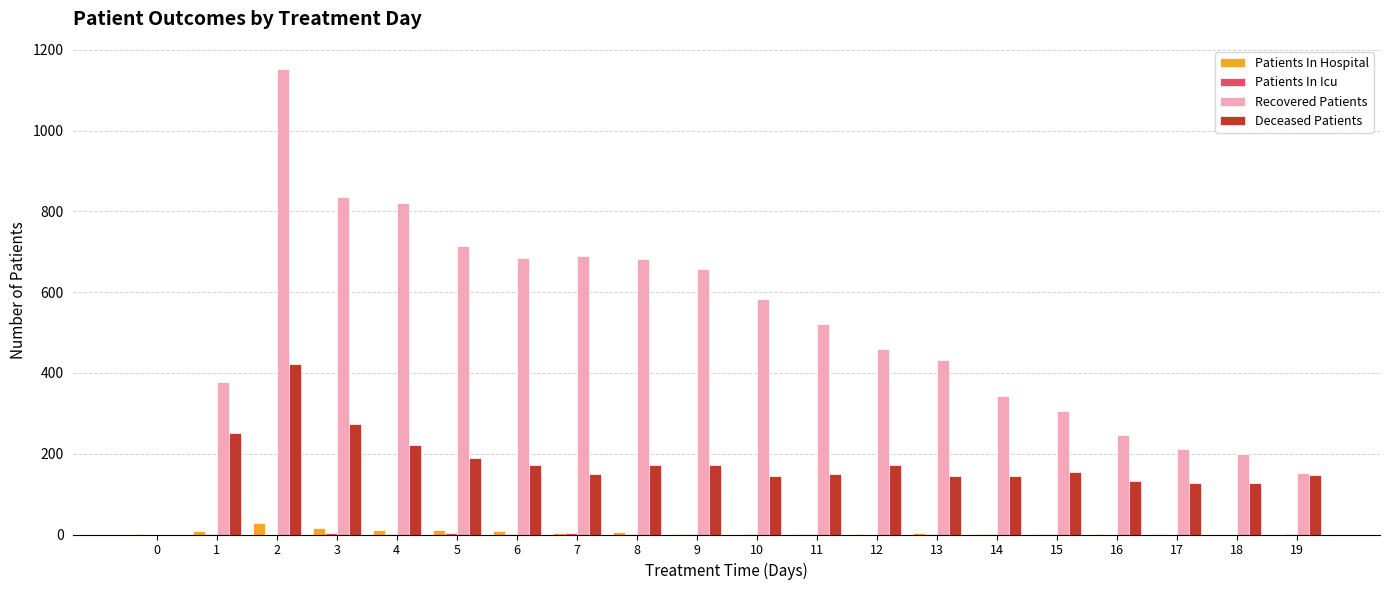

Which series has the largest total across all categories?

Recovered Patients